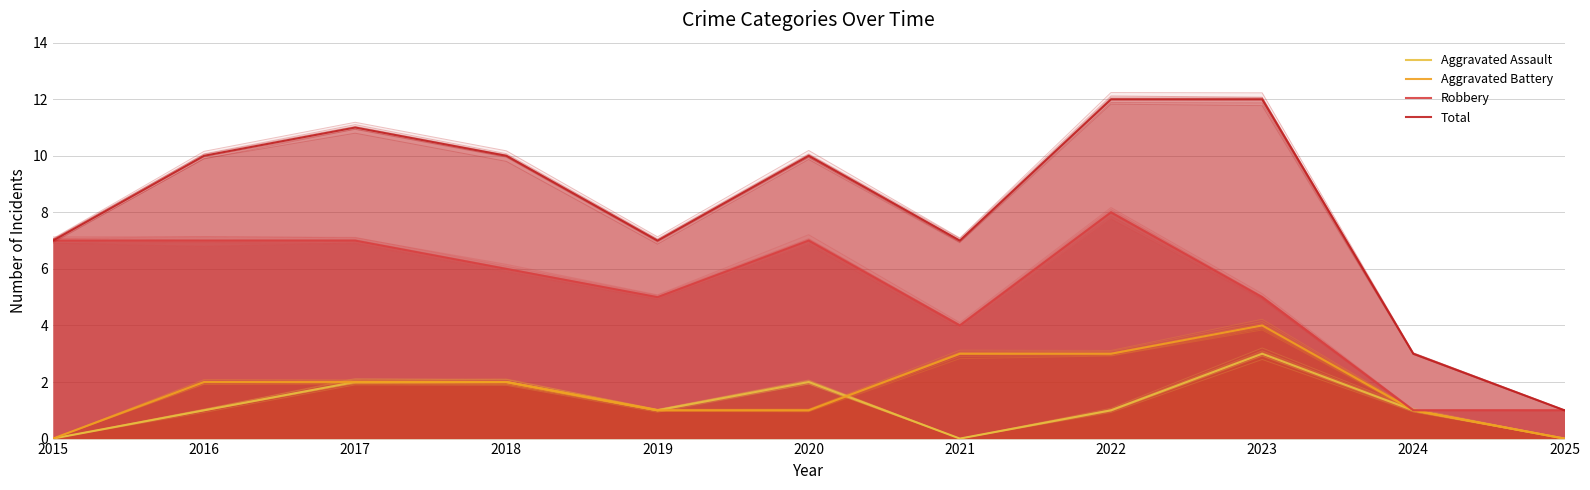

Read the Aggravated Assault value at 2022.

1